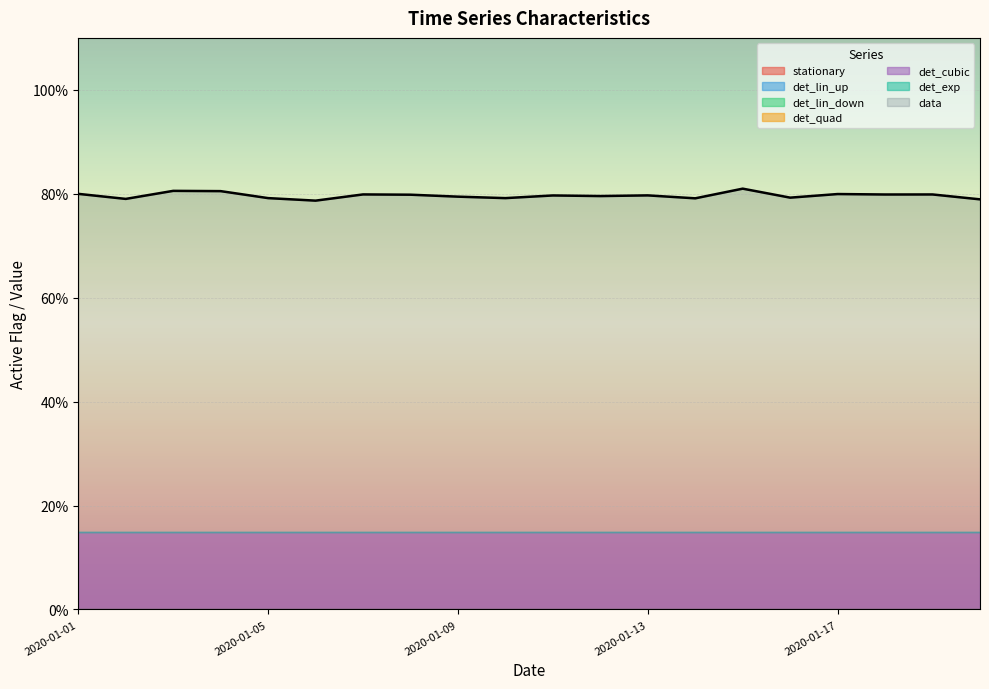

True or false: det_exp and det_quad cross at least once.

False